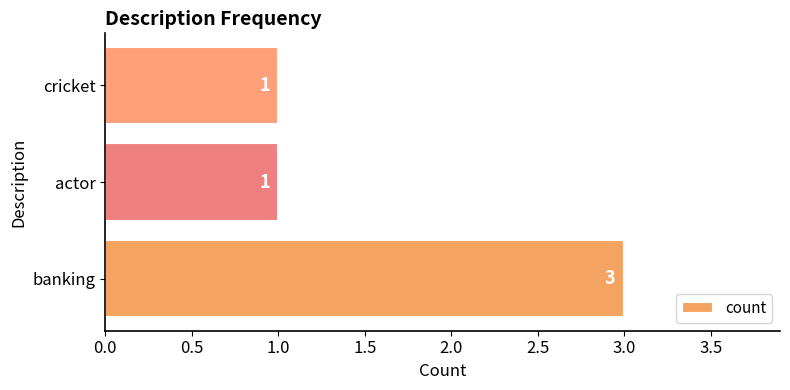

What is the sum of the values at banking and actor?

4